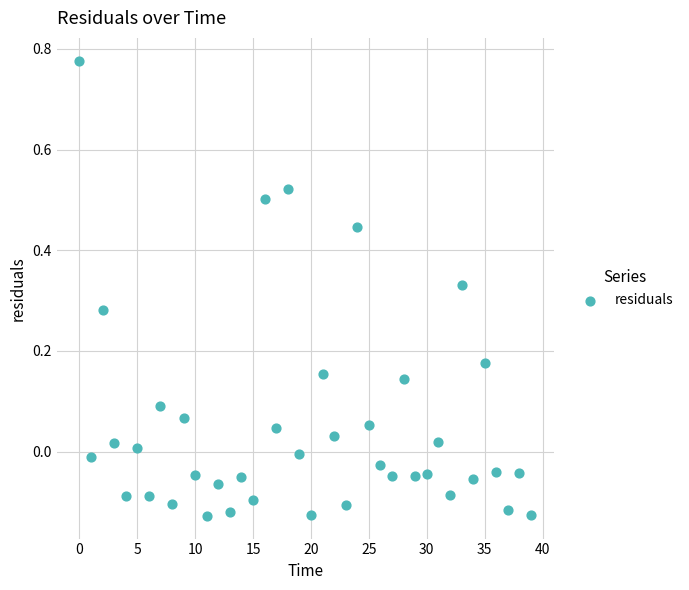

What is the range of Y values (max minus min)?

0.9